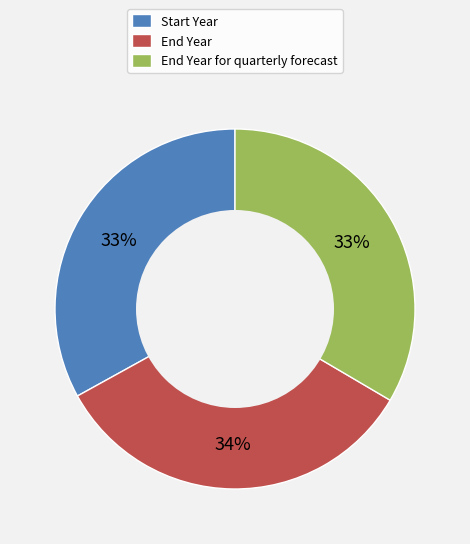

What is the ratio of the value at End Year to the value at Start Year?

1.0